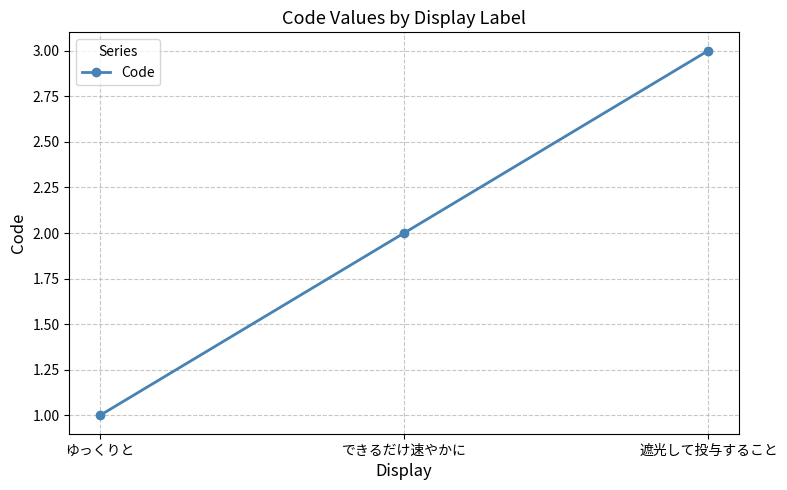

How many distinct data groups are displayed?

1